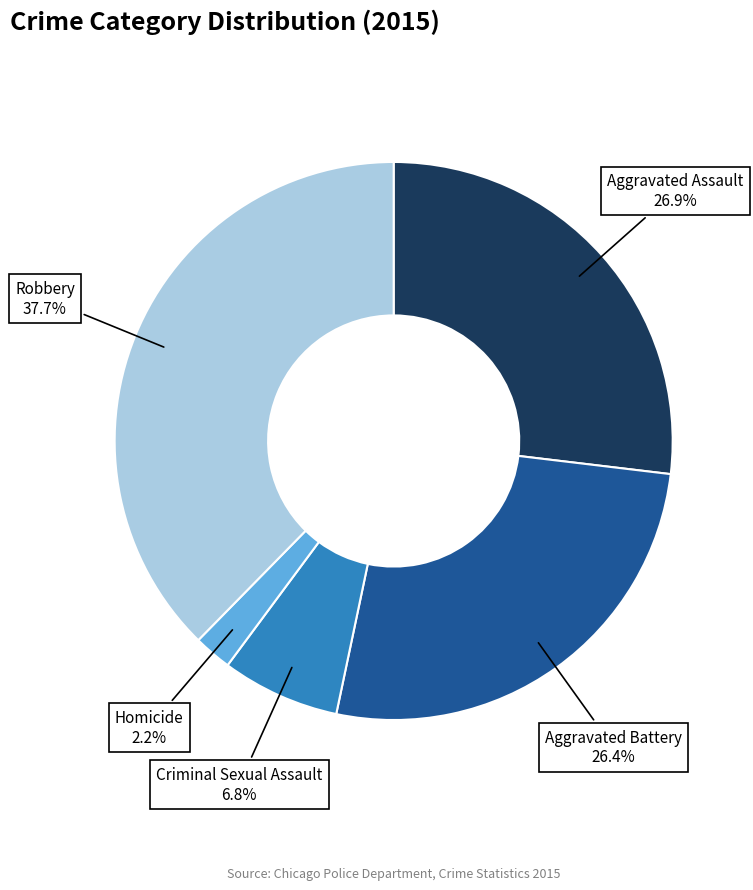

Is Homicide the majority of the pie?

No